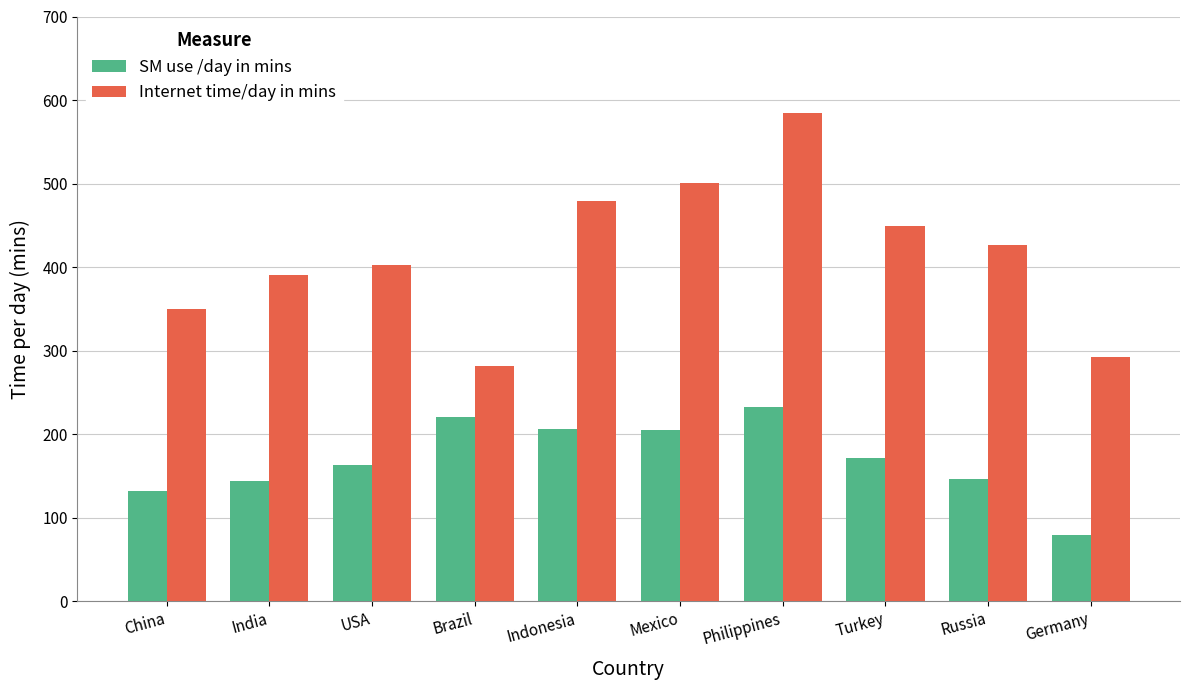

Which series has the largest range (max minus min)?

Internet time/day in mins